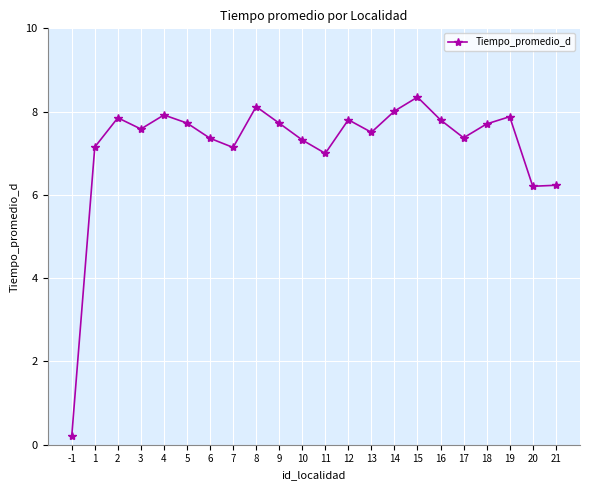

Read the value at 16.

7.8